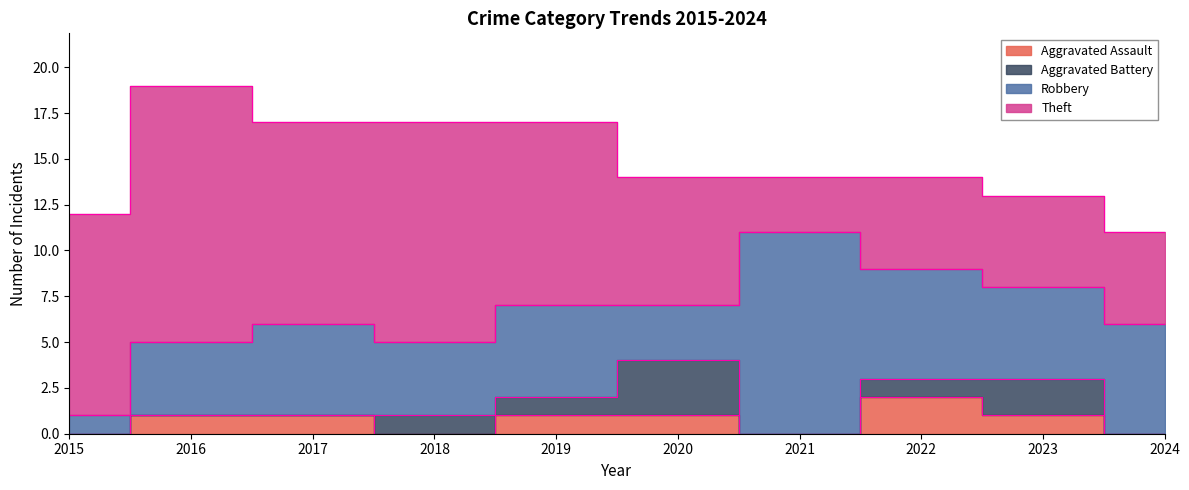

Count the Aggravated Battery values in the range 0 to 1.

8